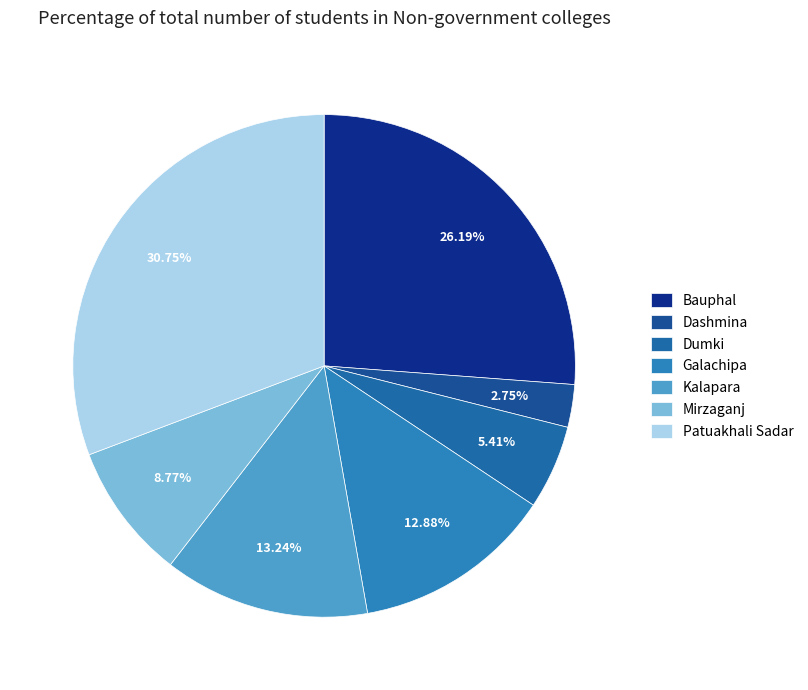

How many slices are in this pie chart?

7